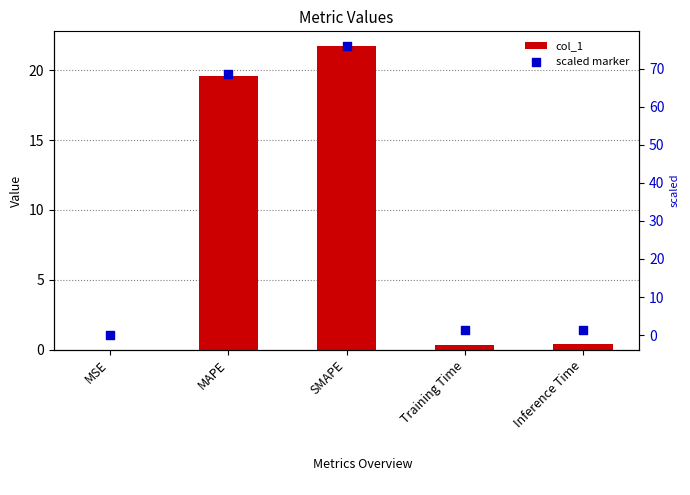

Which series reaches the maximum Y coordinate?

scaled marker